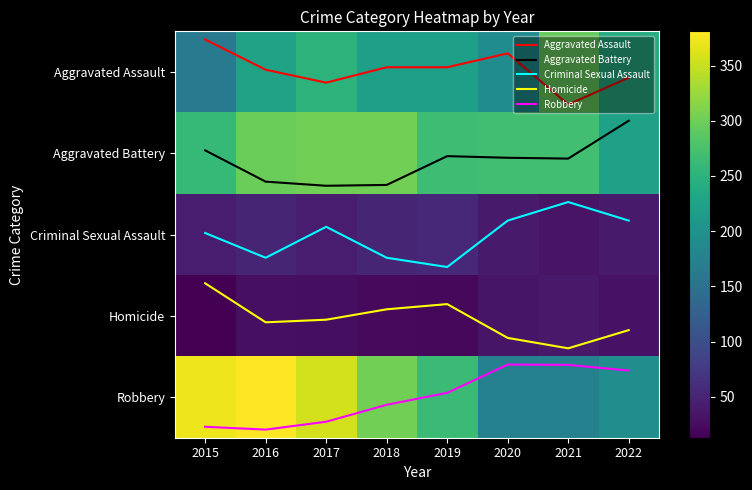

What is the difference between the maximum and minimum values in the Criminal Sexual Assault series?

0.8